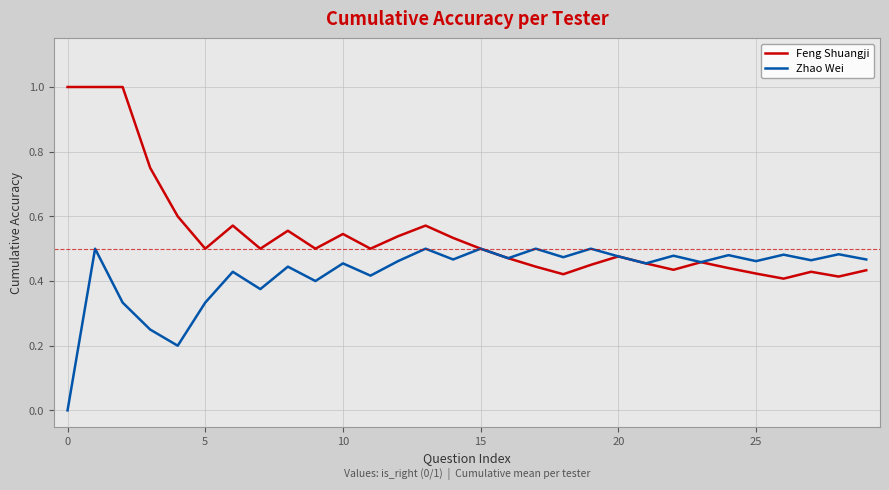

What is the maximum value shown in the chart?

1.0